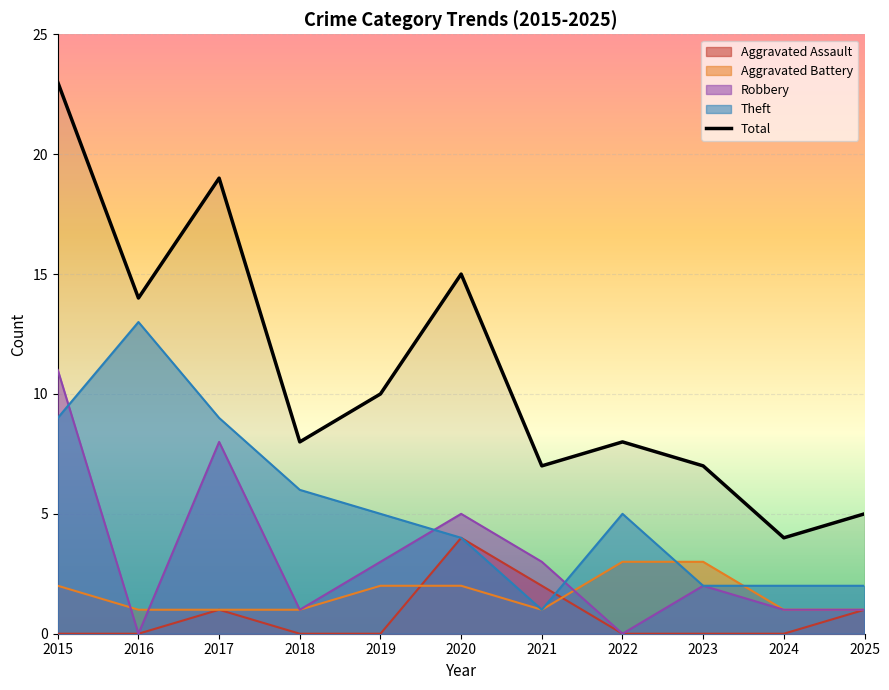

At which label is the value closest to 13?

2016